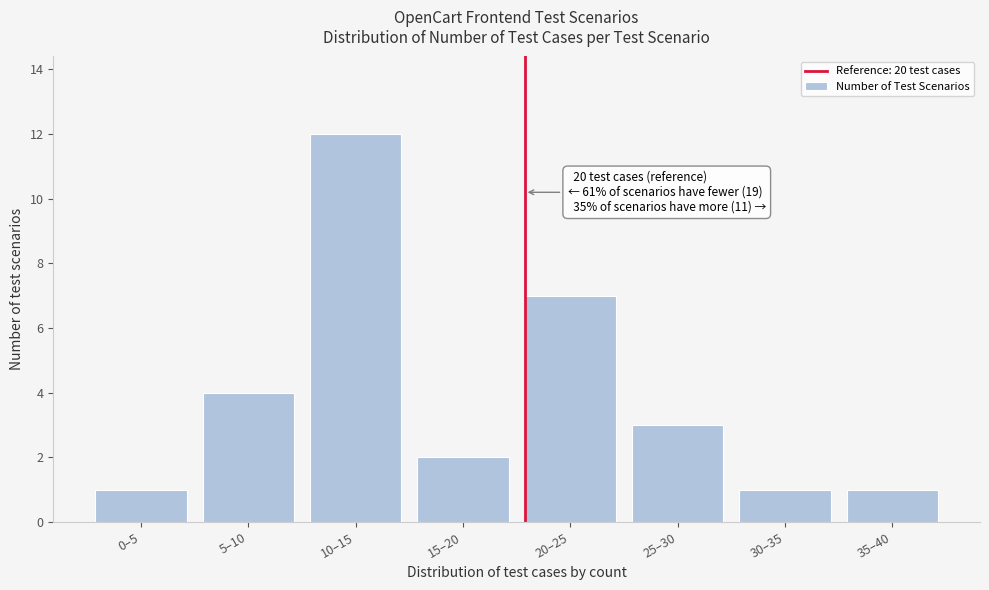

Reading right to left, transcribe all the data shown in this chart.

1	1	3	7	2	12	4	1